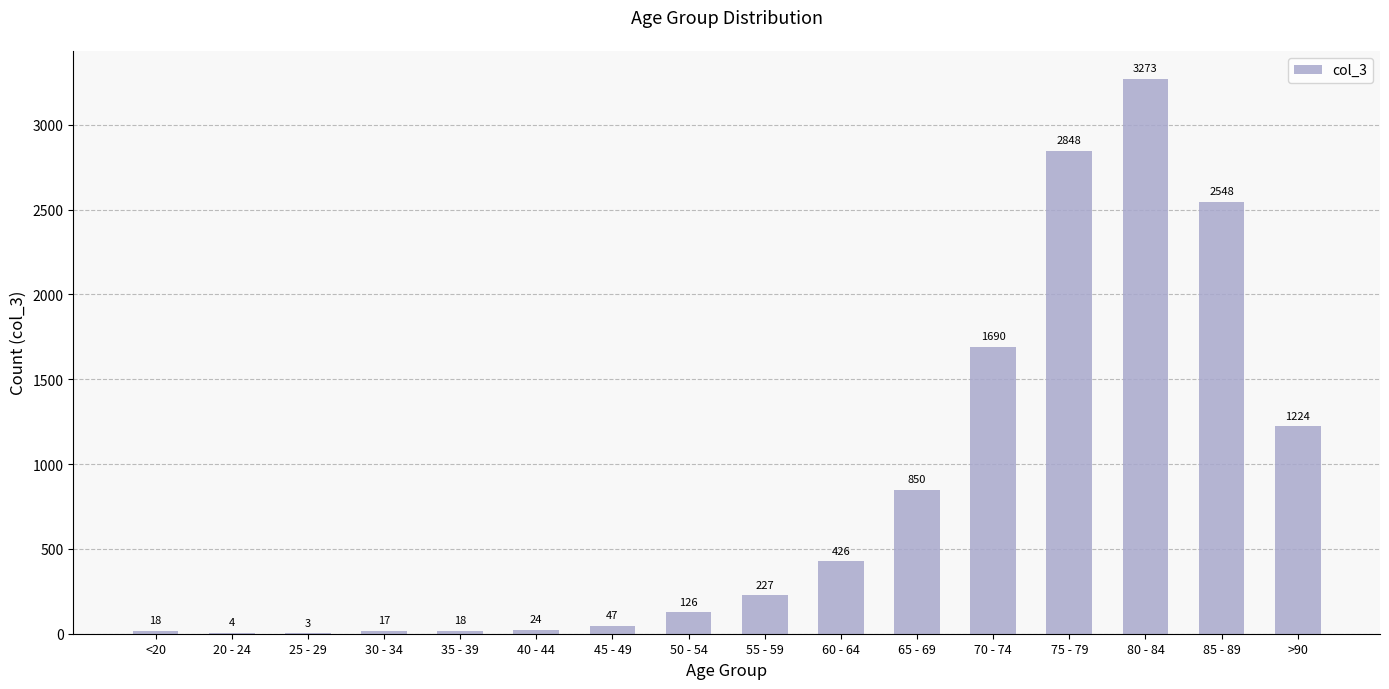

Read the value at 55 - 59.

227